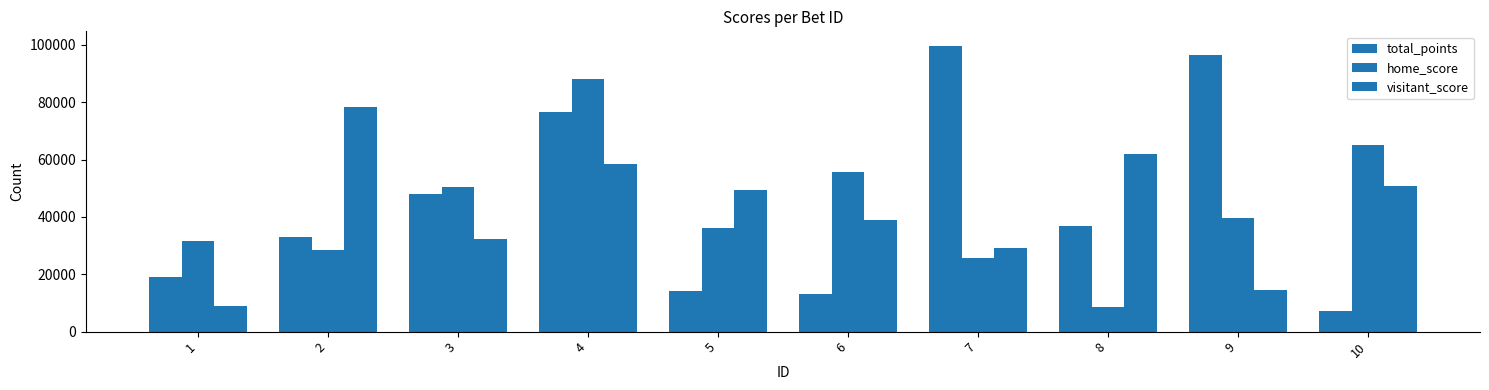

Does the chart contain any negative values?

No